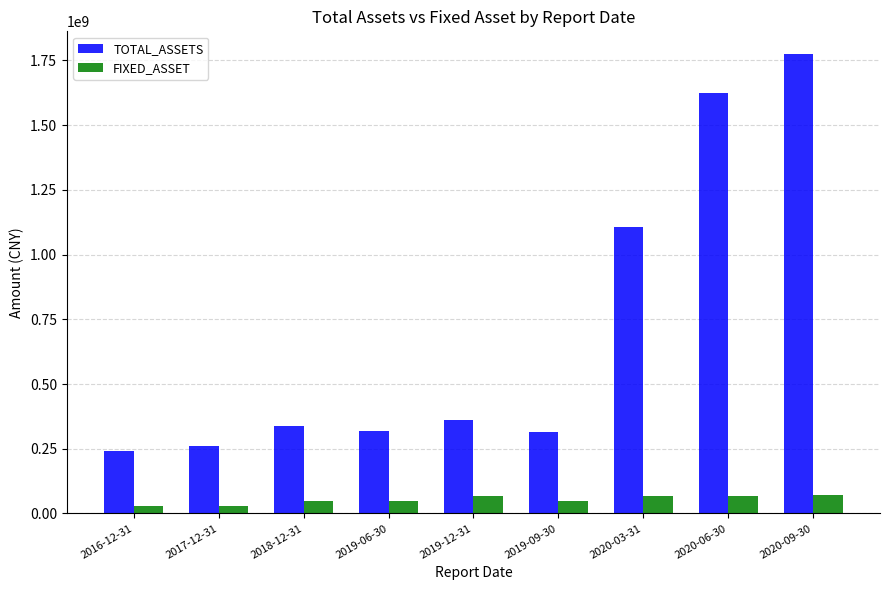

What is the average value of the TOTAL_ASSETS series?

704069025.6